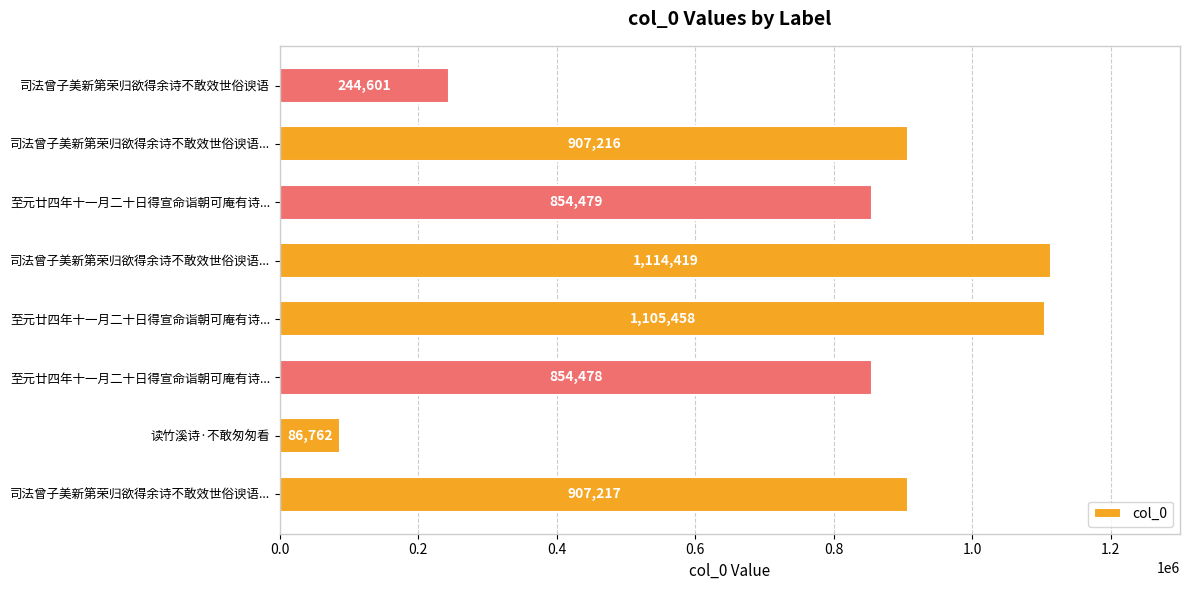

How many data points are less than 907216?

4